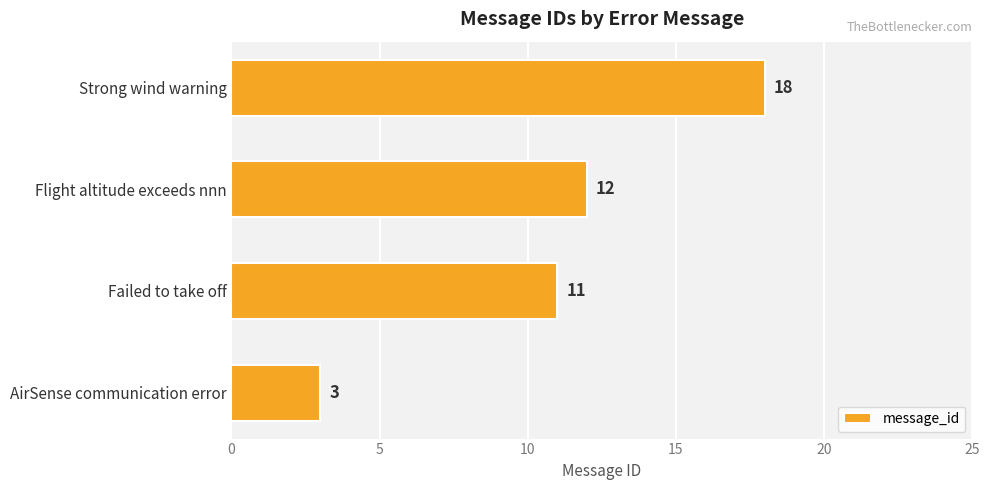

What is the difference between the maximum and minimum values?

15